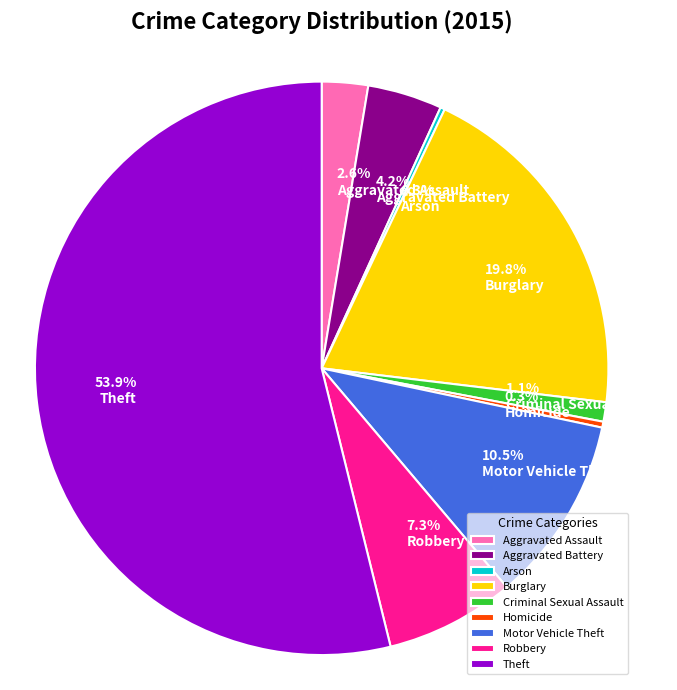

What is the largest slice in the pie chart?

Theft